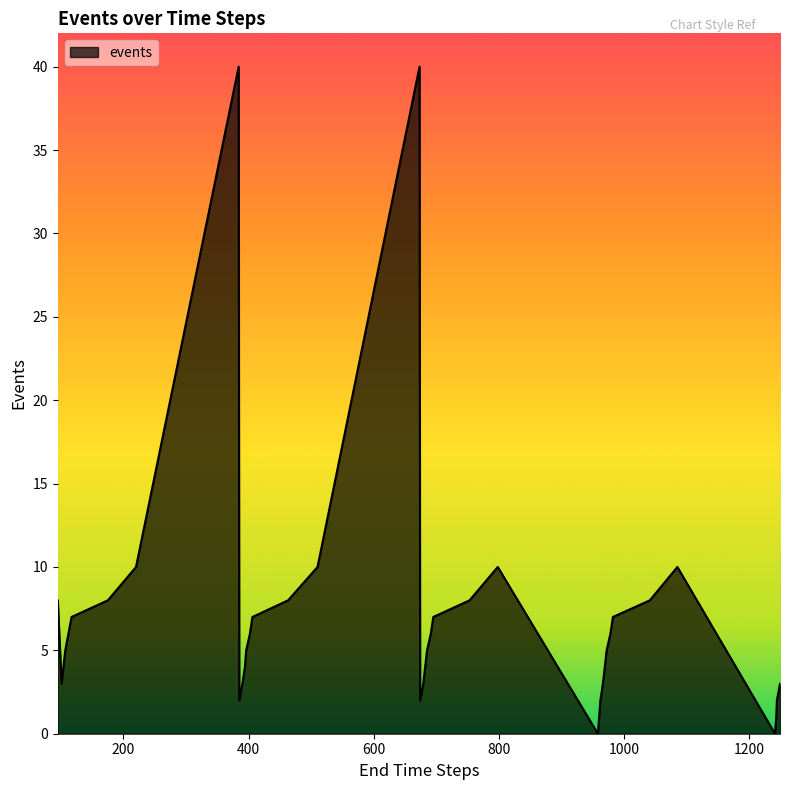

What is the difference between the second highest and minimum values?

40